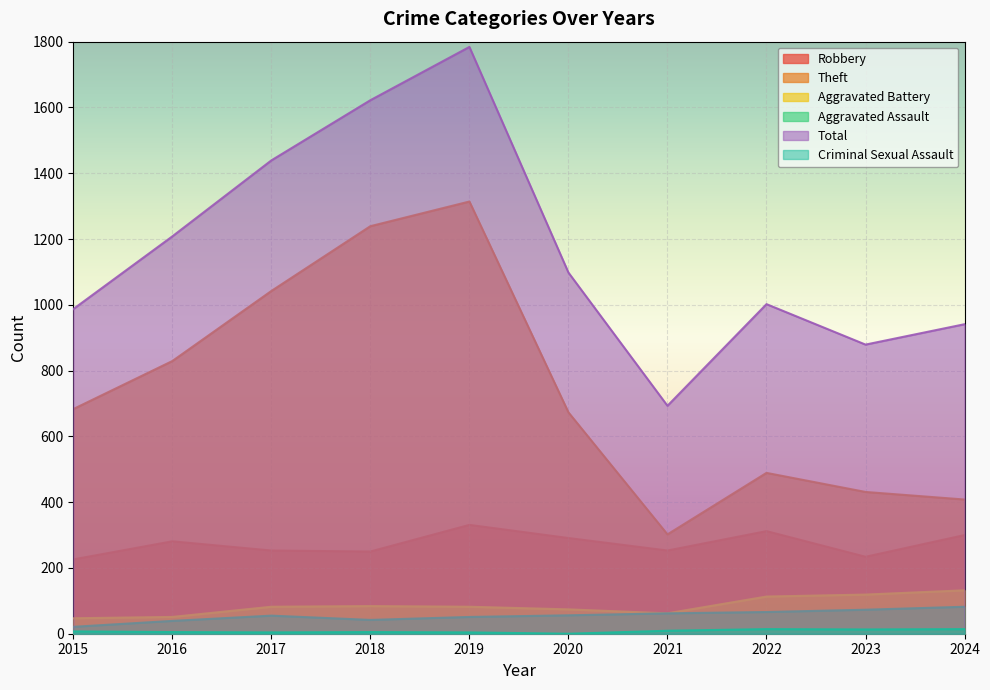

What is the sum of all Criminal Sexual Assault values?

75